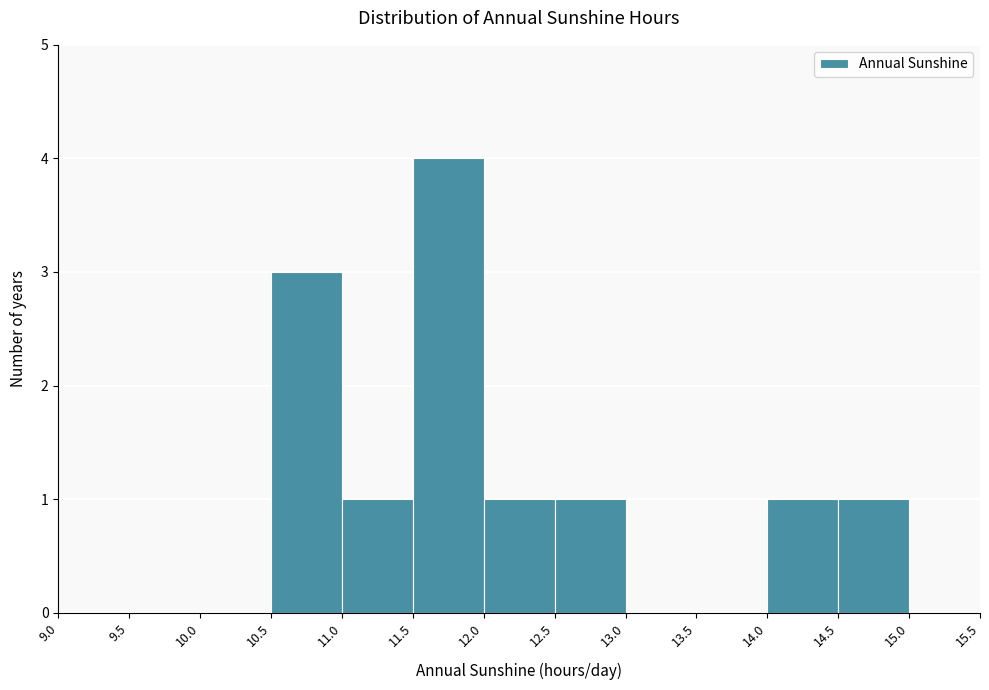

Reading left to right, list every bar in this chart as the range it spans on the x-axis followed by its height. The values are not printed on the chart, so give them approximately, as read against the axis.

9.0 to 9.5: 0
9.5 to 10.0: 0
10.0 to 10.5: 0
10.5 to 11.0: 3
11.0 to 11.5: 1
11.5 to 12.0: 4
12.0 to 12.5: 1
12.5 to 13.0: 1
13.0 to 13.5: 0
13.5 to 14.0: 0
14.0 to 14.5: 1
14.5 to 15.0: 1
15.0 to 15.5: 0